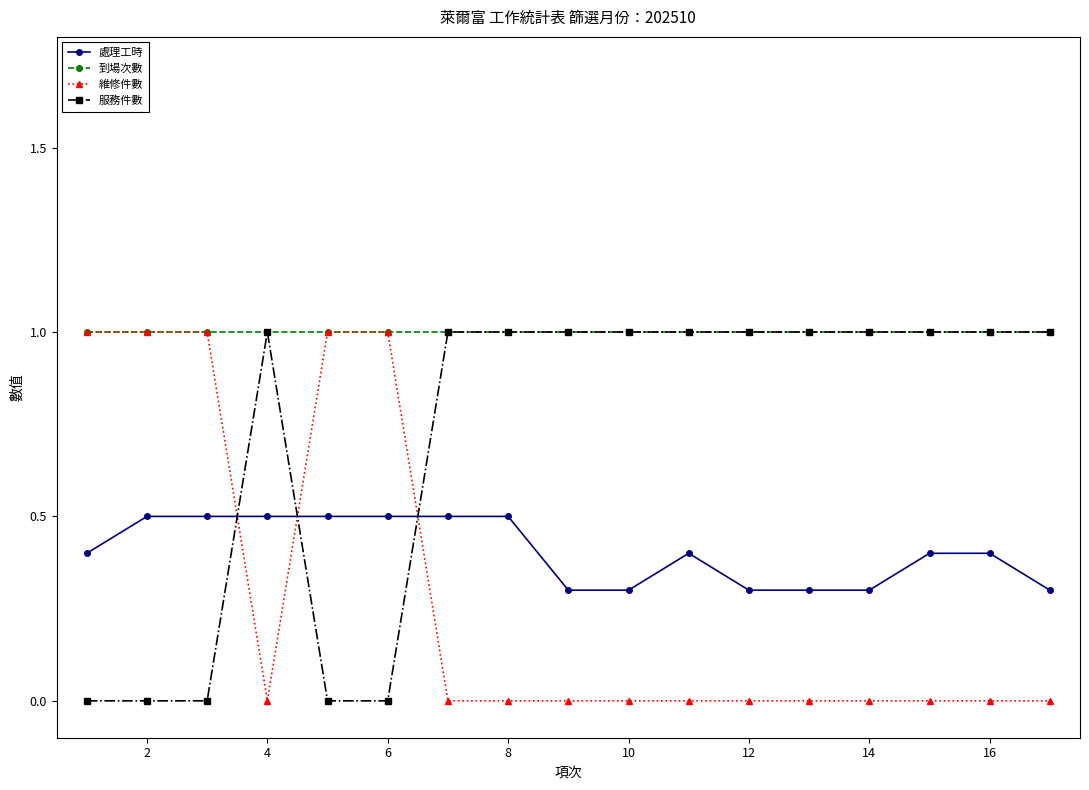

How many times do 維修件數 and 處理工時 cross each other?

3